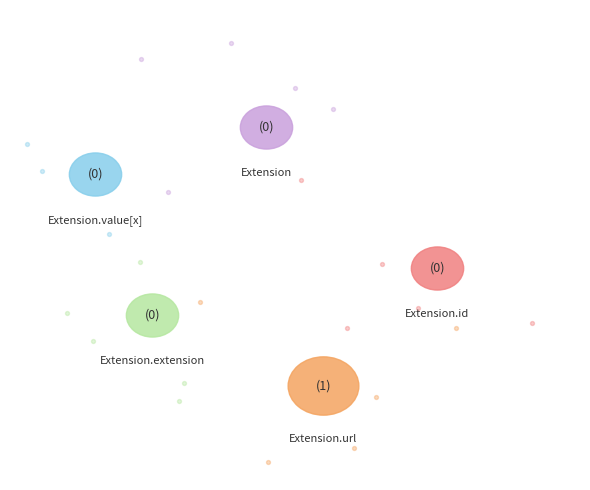

Count the number of slices in the pie.

5